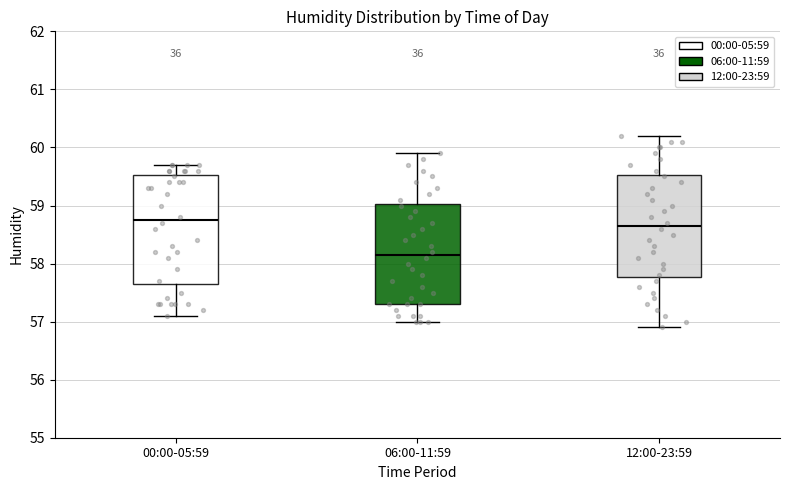

Where does the lower whisker of the box for 00:00-05:59 end on the y-axis? The values are not printed on the chart, so give them approximately, as read against the axis.

57.1